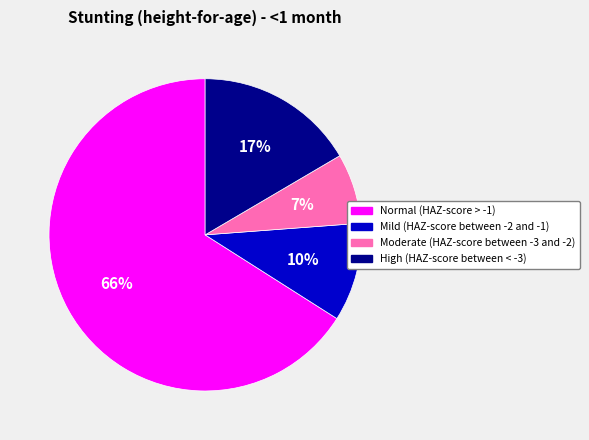

How many slices are in this pie chart?

4